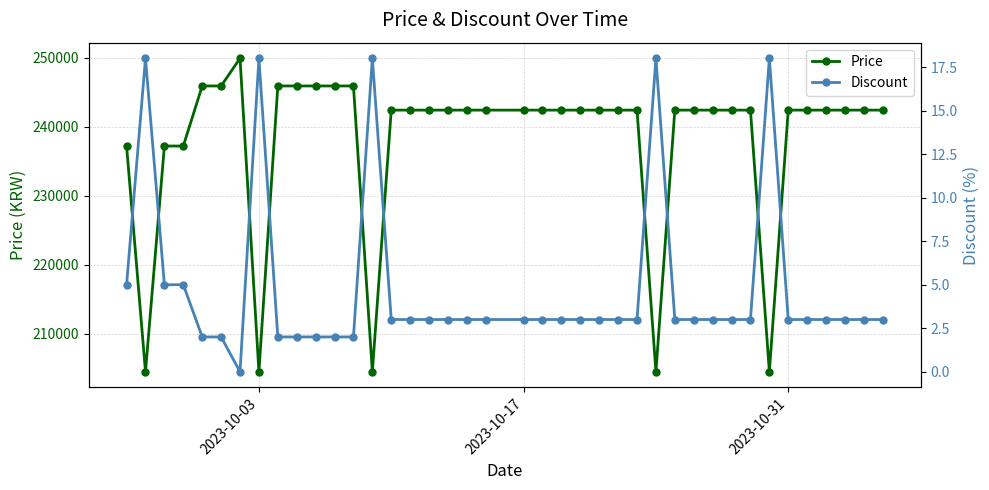

True or false: Price and Discount intersect in this chart.

False